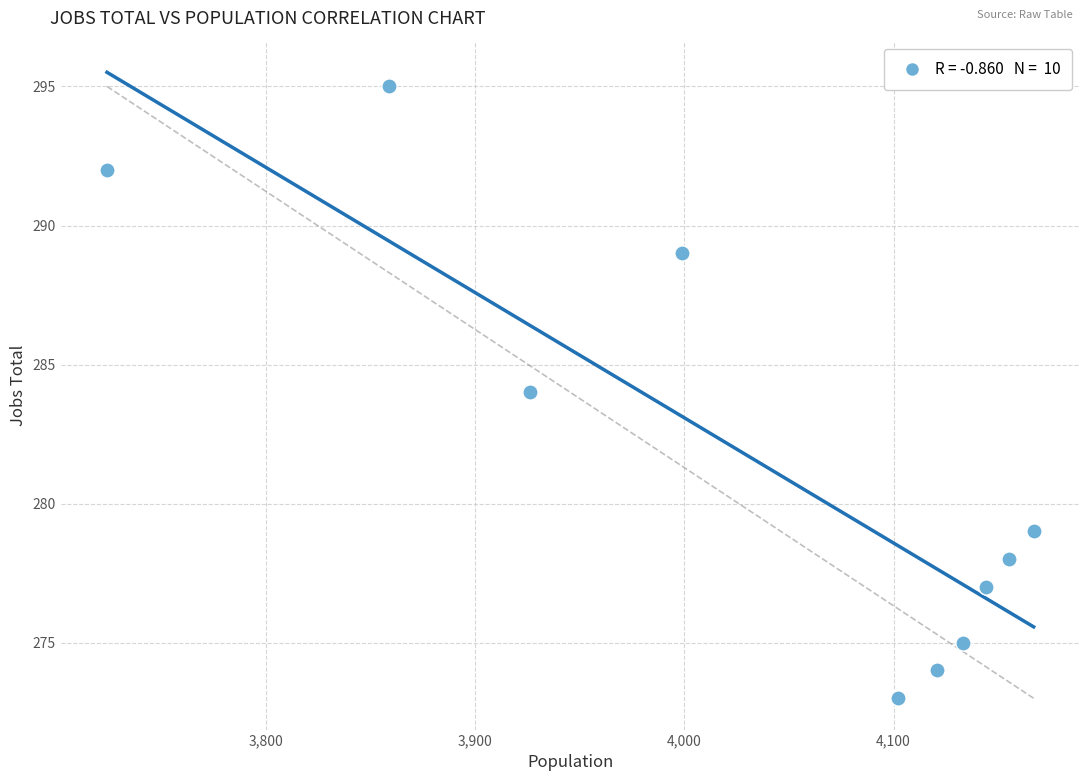

What is the range of X values (max minus min)?

443